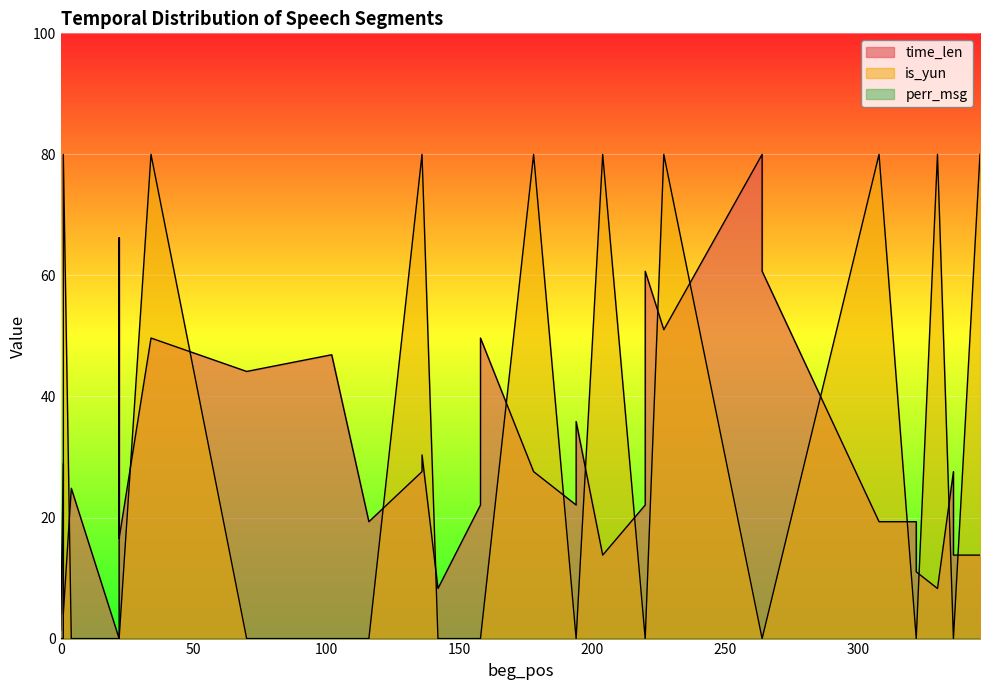

What is the spread (max minus min) of values at 220?

22.1